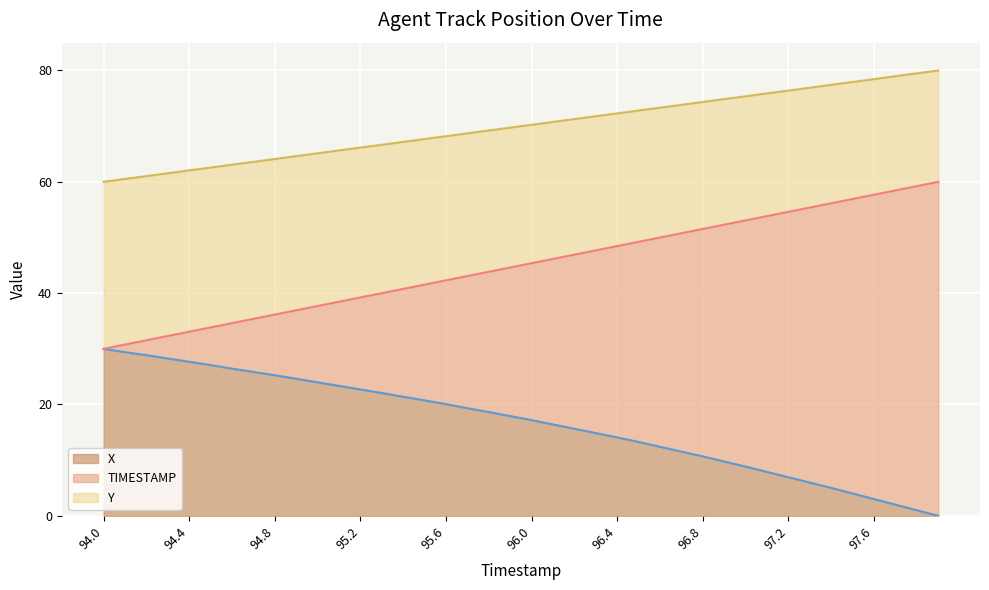

What is the label of the 12th point from the right?

96.8